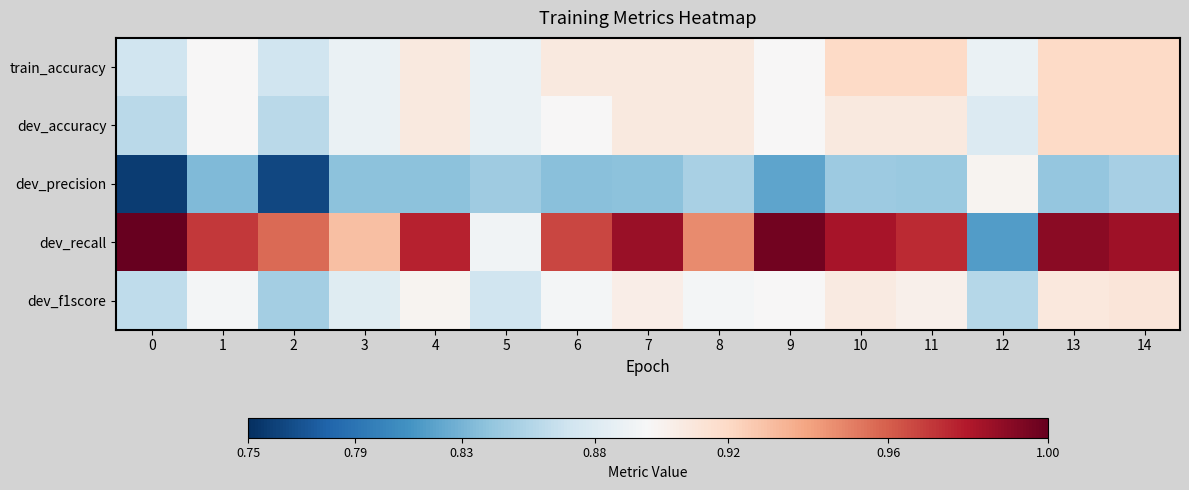

Reading left to right, what are all the values shown in this chart?

train_accuracy: 0=0.9	1=0.9	2=0.9	3=0.9	4=0.9	5=0.9	6=0.9	7=0.9	8=0.9	9=0.9	10=0.9	11=0.9	12=0.9	13=0.9	14=0.9
dev_accuracy: 0=0.9	1=0.9	2=0.9	3=0.9	4=0.9	5=0.9	6=0.9	7=0.9	8=0.9	9=0.9	10=0.9	11=0.9	12=0.9	13=0.9	14=0.9
dev_precision: 0=0.8	1=0.8	2=0.8	3=0.8	4=0.8	5=0.8	6=0.8	7=0.8	8=0.9	9=0.8	10=0.8	11=0.8	12=0.9	13=0.8	14=0.8
dev_recall: 0=1.0	1=1.0	2=1.0	3=0.9	4=1.0	5=0.9	6=1.0	7=1.0	8=0.9	9=1.0	10=1.0	11=1.0	12=0.8	13=1.0	14=1.0
dev_f1score: 0=0.9	1=0.9	2=0.8	3=0.9	4=0.9	5=0.9	6=0.9	7=0.9	8=0.9	9=0.9	10=0.9	11=0.9	12=0.9	13=0.9	14=0.9